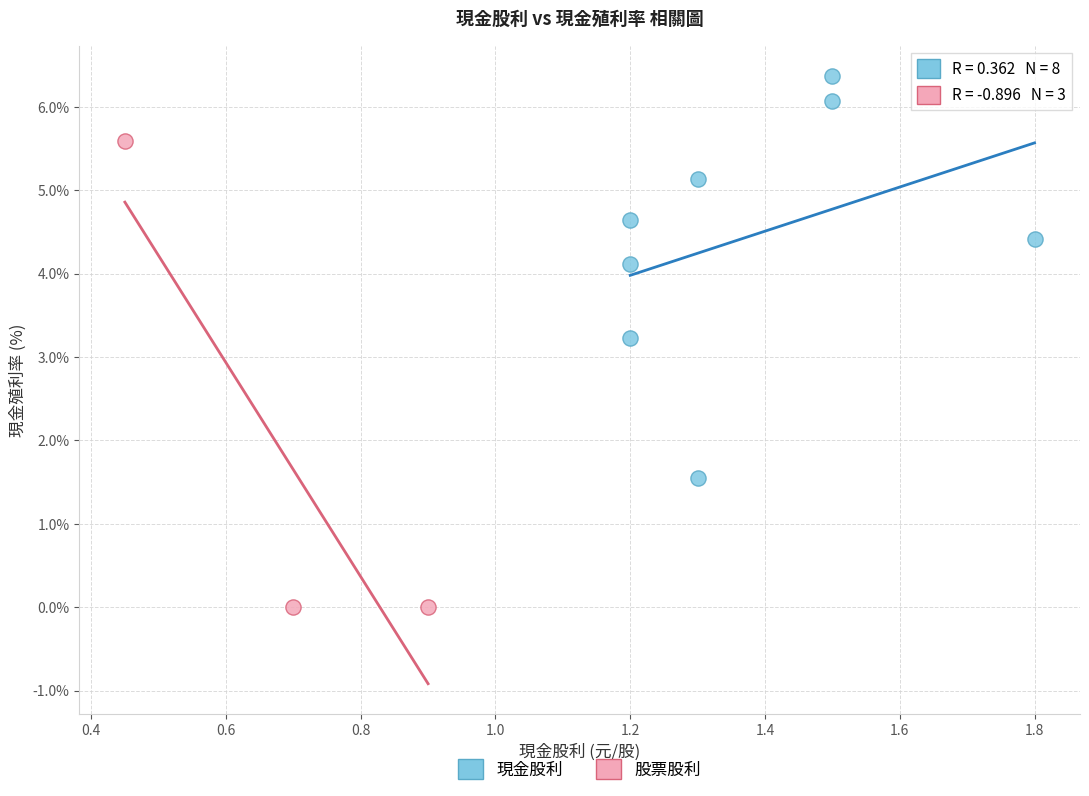

Which series contains the lowest Y value?

股票股利